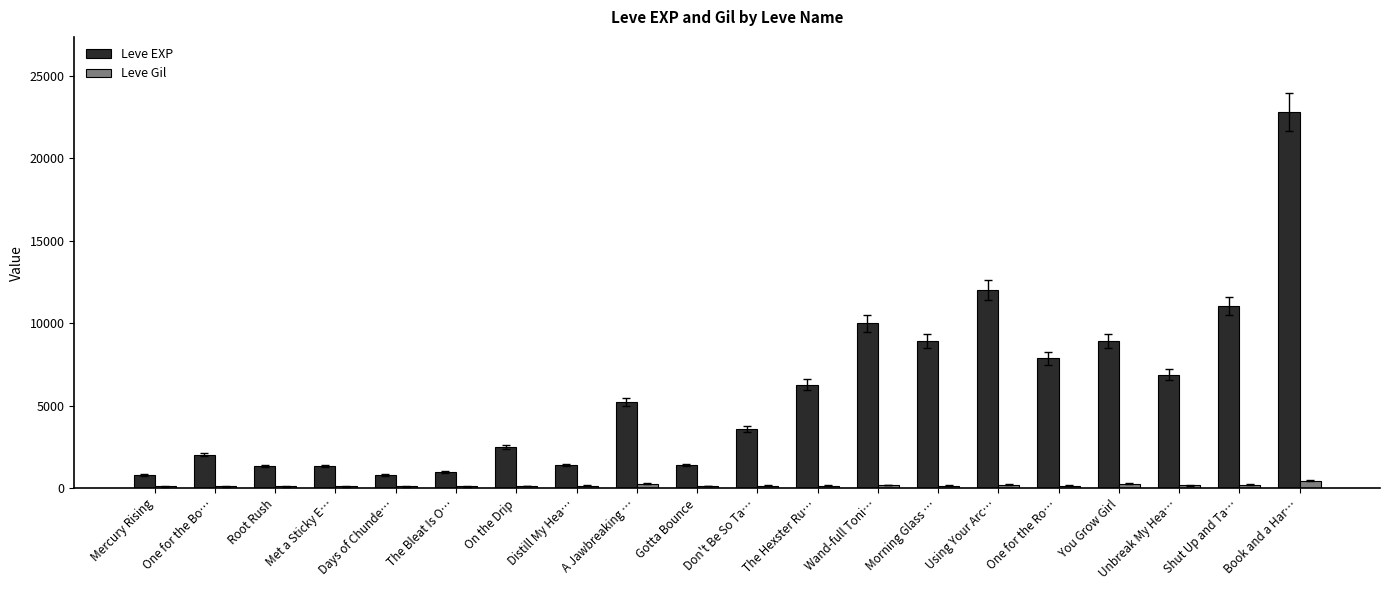

The Leve EXP series shows 380 at Met a Sticky E…. True or false?

False